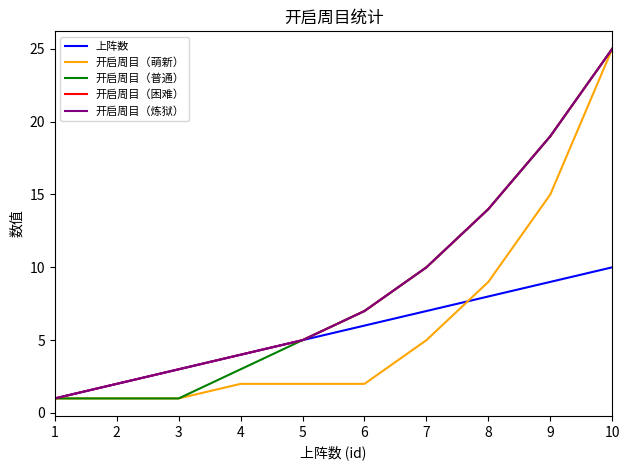

What is the highest value of the 上阵数 series?

10